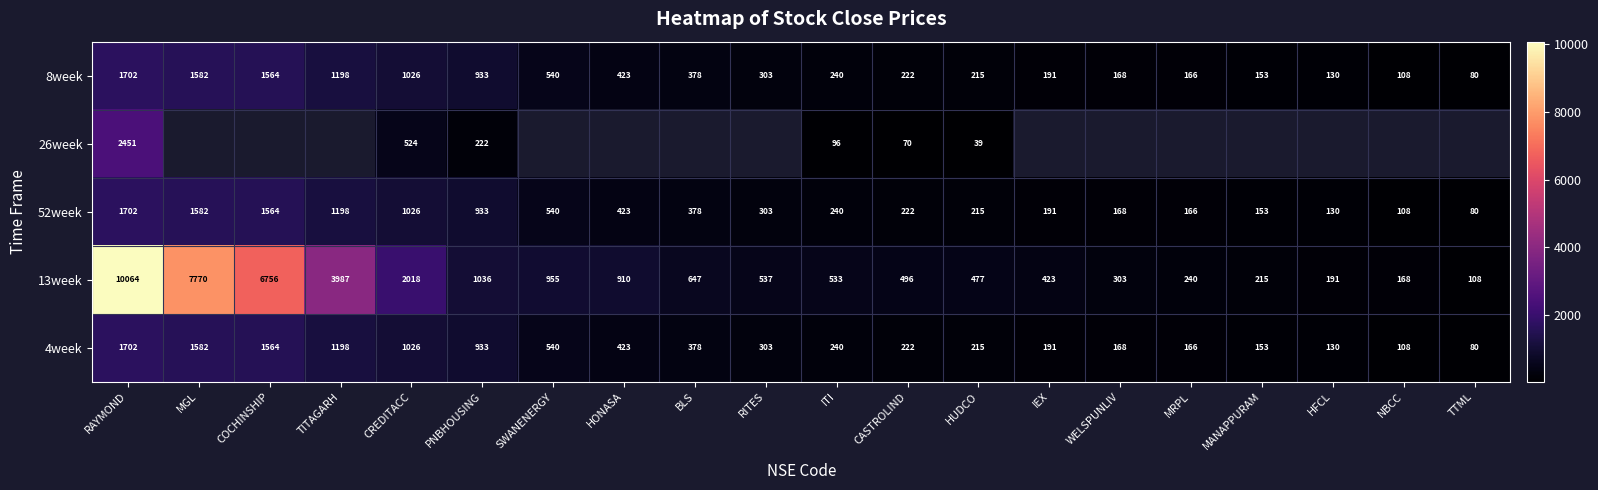

Which label corresponds to the smallest value in the chart?

HUDCO